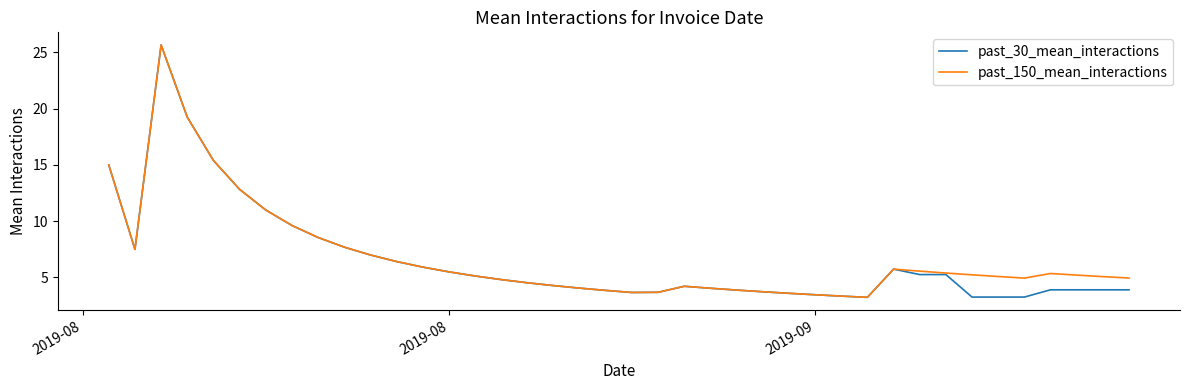

What are all the series names shown in the legend?

past_30_mean_interactions, past_150_mean_interactions